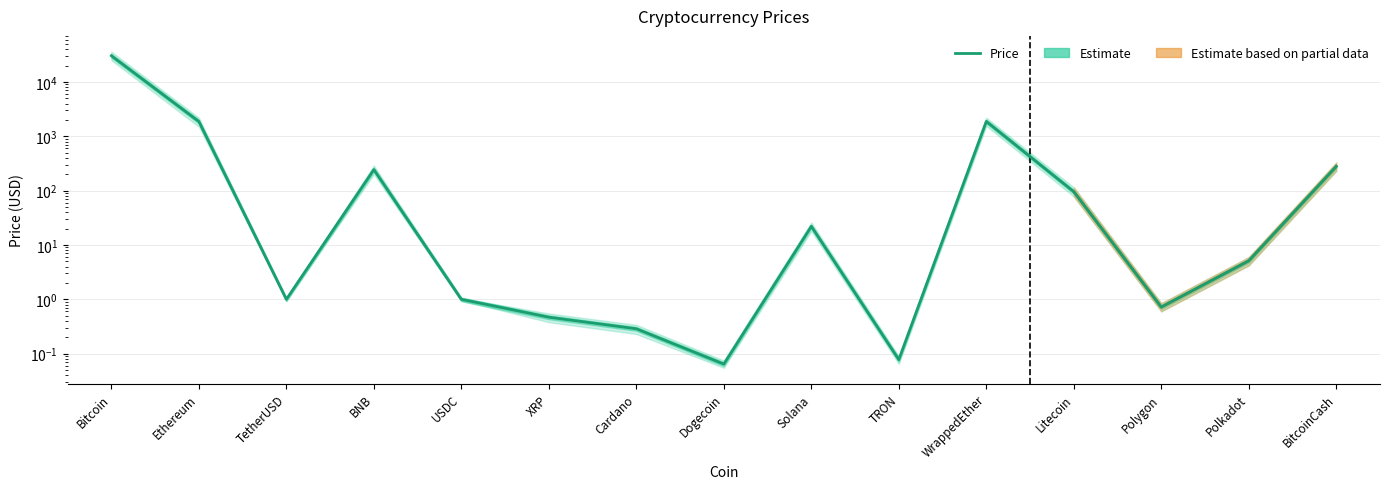

How many points are lower than both their immediate neighbors (excluding endpoints)?

4